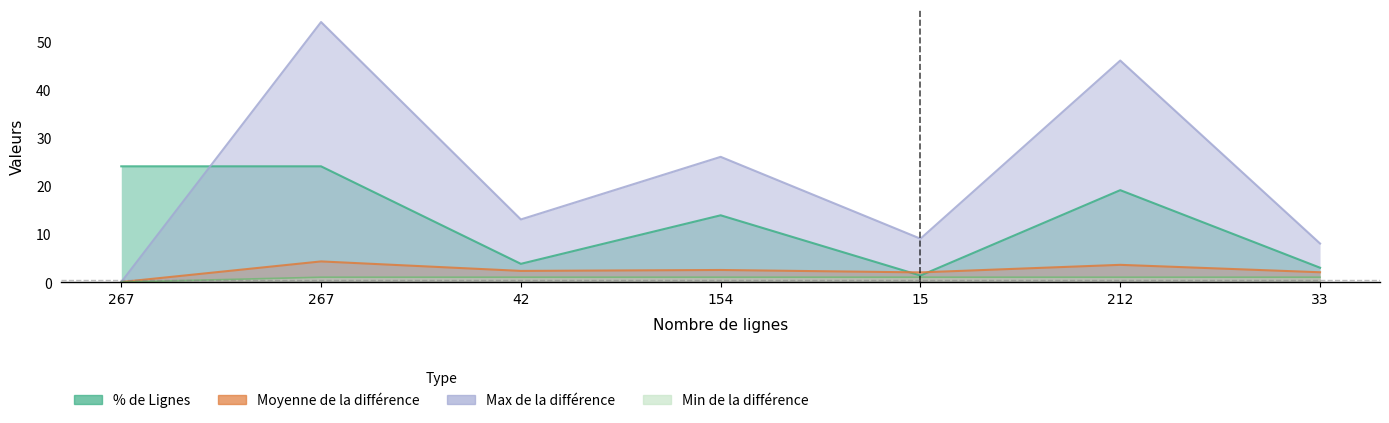

What is the label of the 4th point from the left?

154